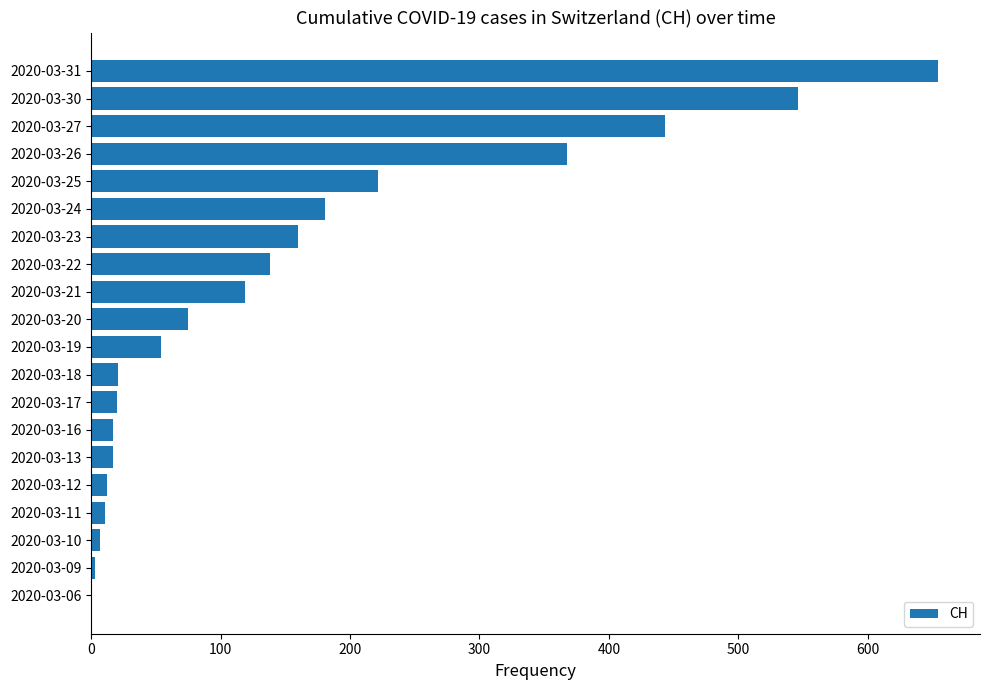

The value at 2020-03-23 is 160. True or false?

True